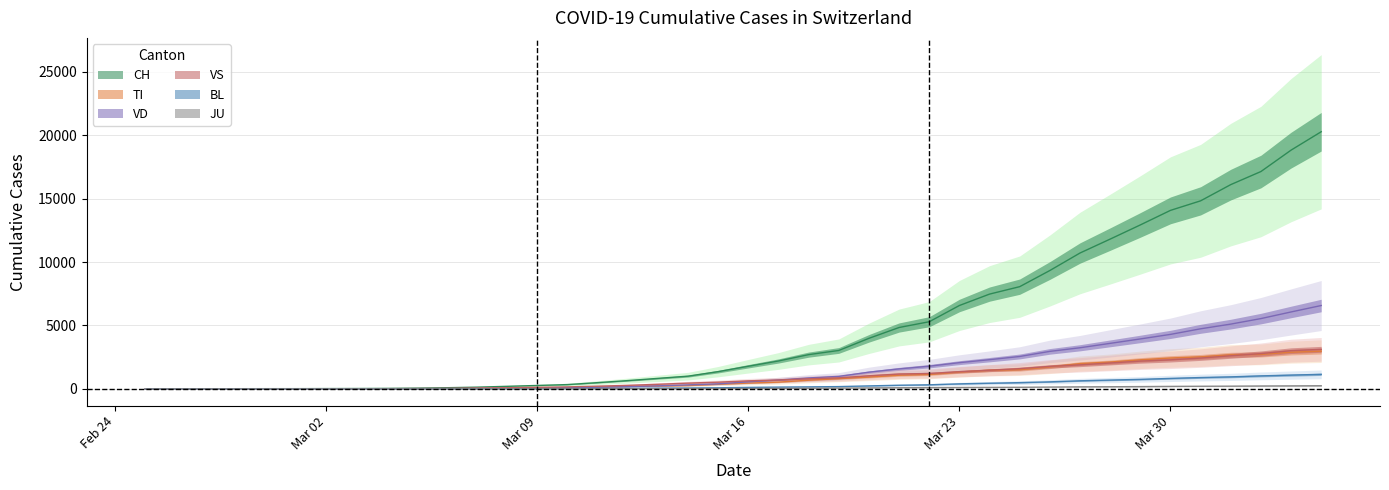

What is the total value across all series at 2020-03-03?

48